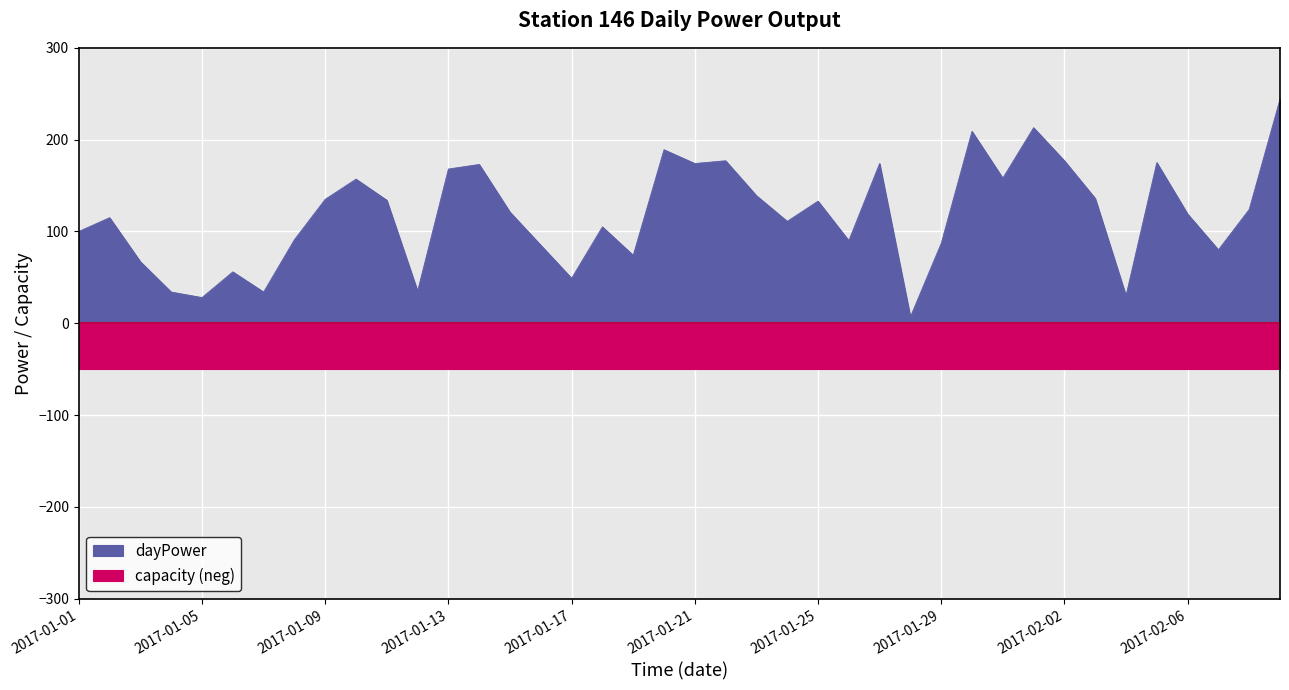

What is the label of the 18th point from the right?

2017-01-23